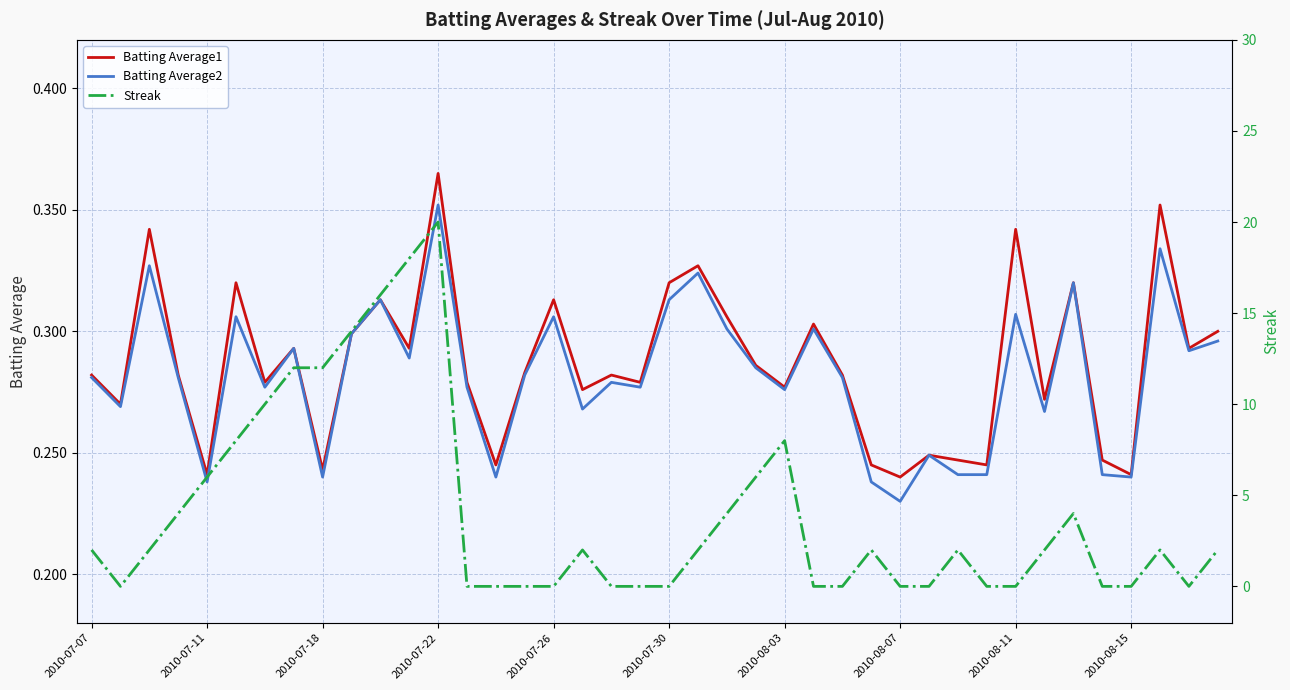

At which label does Batting Average2 reach its peak?

2010-07-22